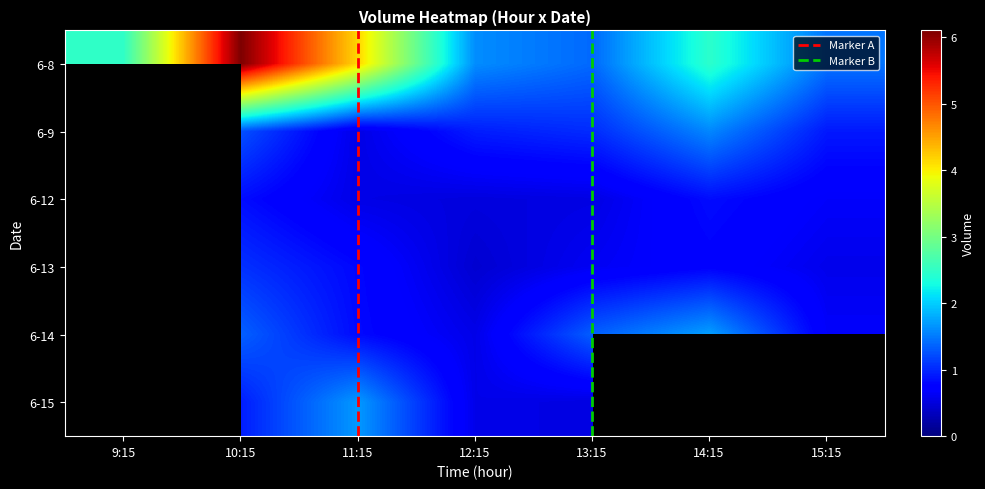

Is it true that 6-15 equals 164931 at 12:15?

False